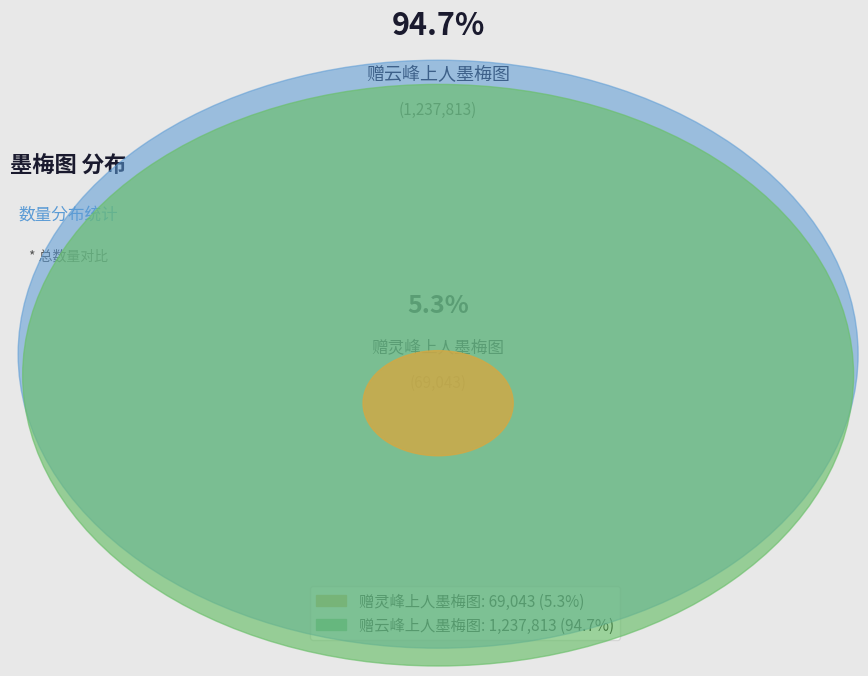

Which slice is the smallest?

赠灵峰上人墨梅图